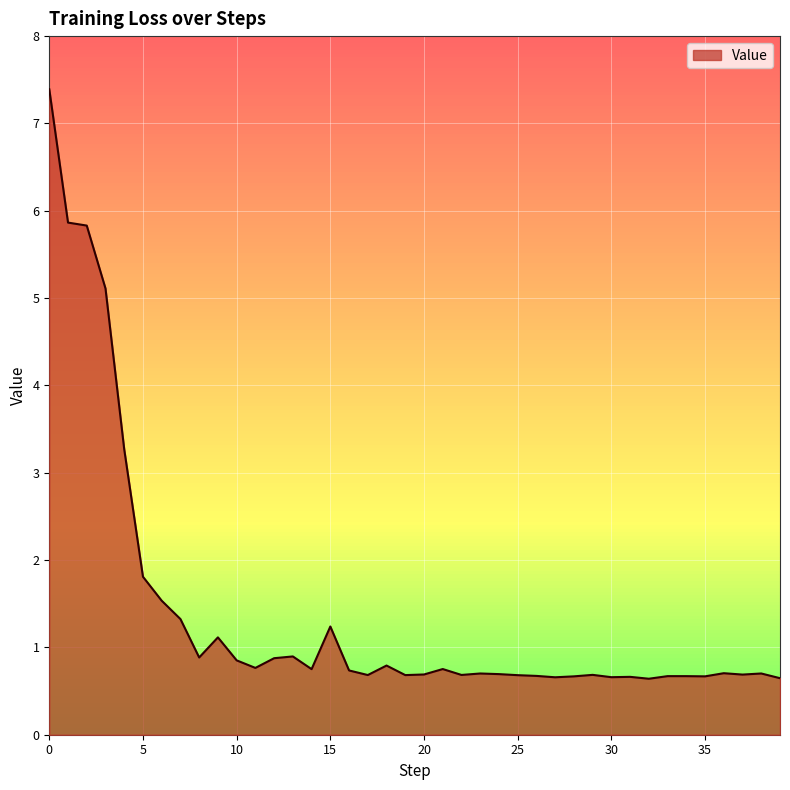

What is the minimum value shown in the chart?

0.6